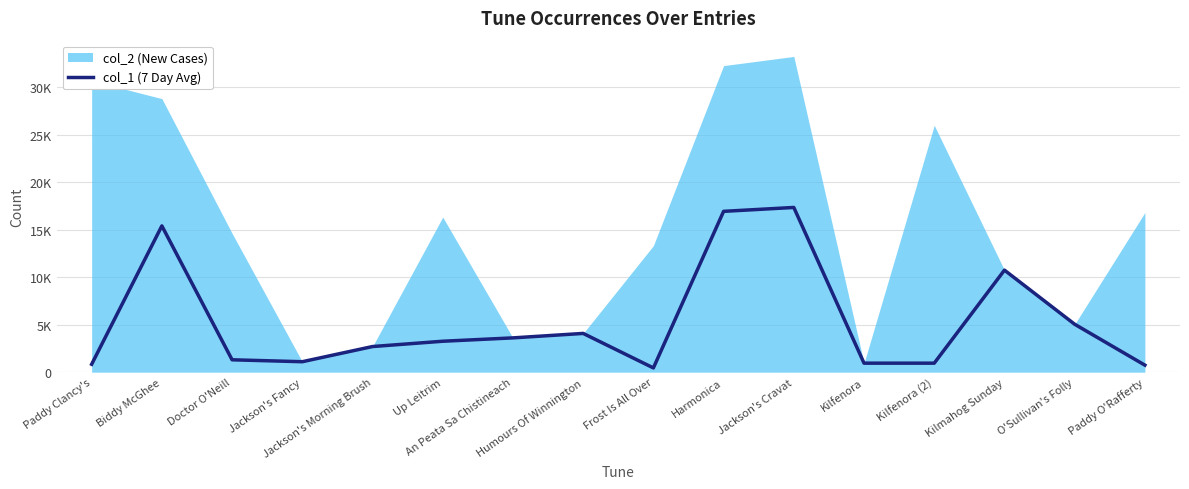

What is the value of the 12th point from the left?

949